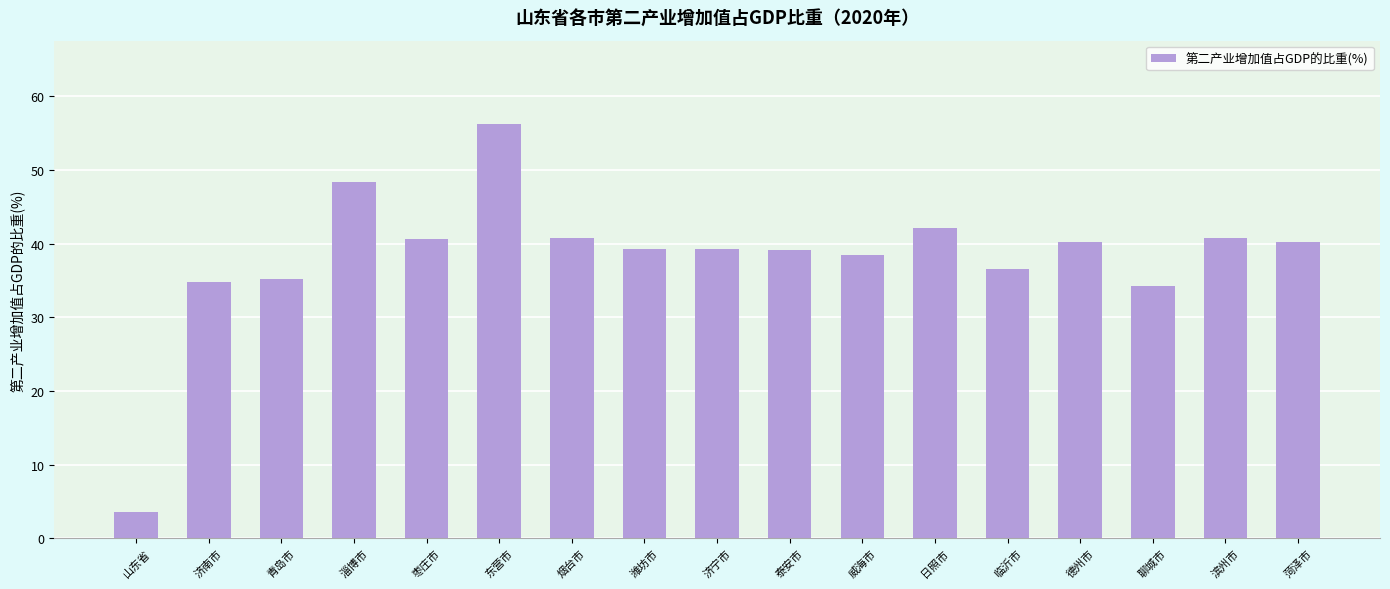

What is the label of the 2nd bar from the left?

济南市